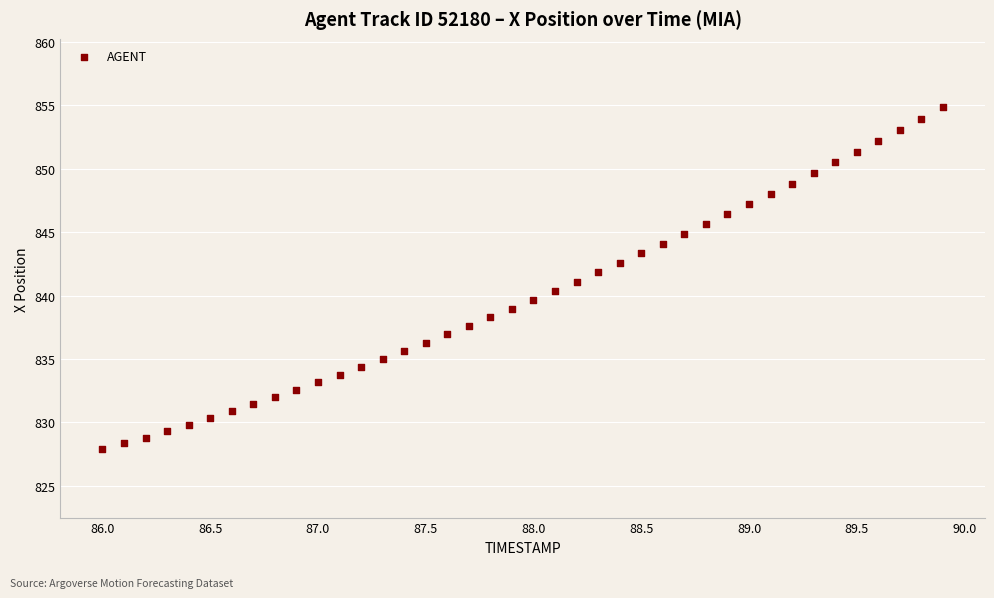

What is the range of X values (max minus min)?

3.9